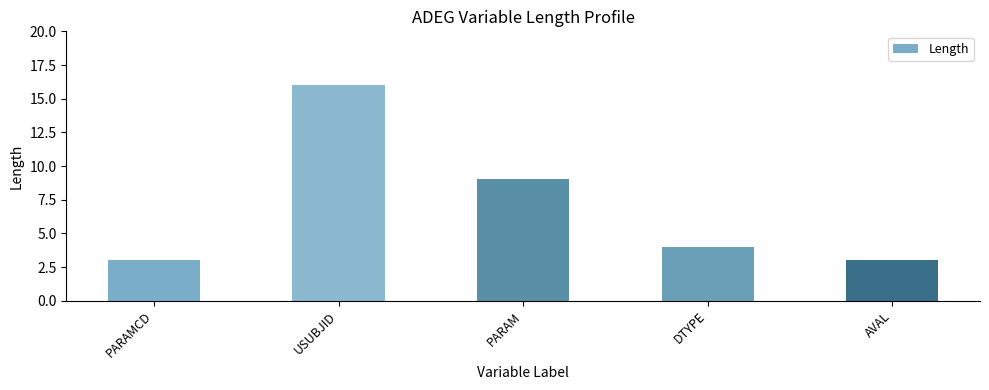

What is the label of the 2nd bar from the left?

USUBJID